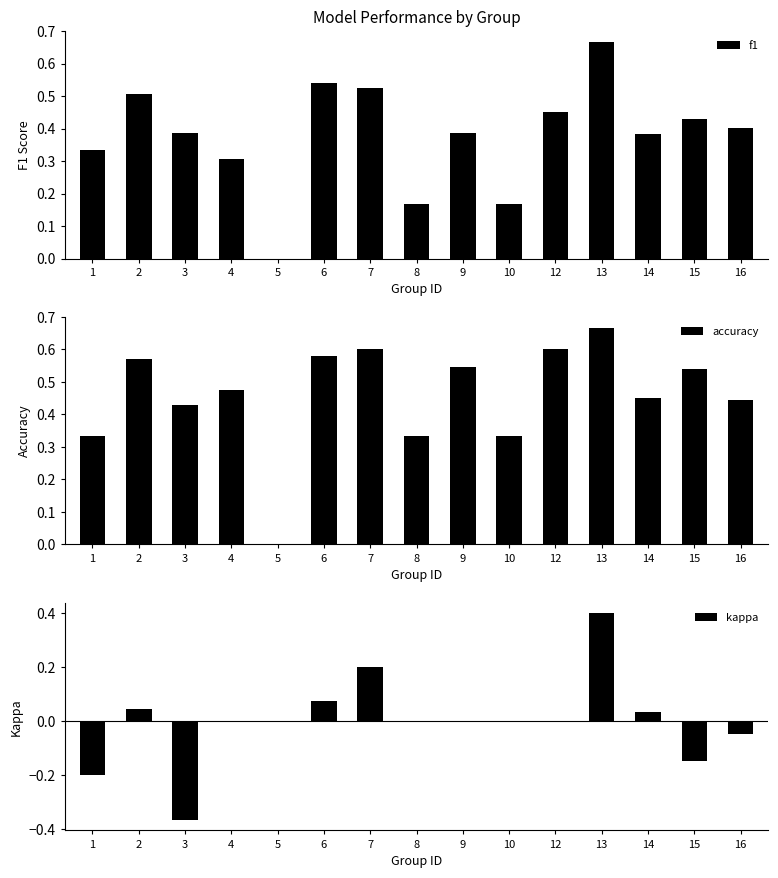

Reading left to right, what are all the values shown in this chart?

f1: 0.3	0.5	0.4	0.3	0.0	0.5	0.5	0.2	0.4	0.2	0.5	0.7	0.4	0.4	0.4
accuracy: 0.3	0.6	0.4	0.5	0.0	0.6	0.6	0.3	0.5	0.3	0.6	0.7	0.5	0.5	0.4
kappa: -0.2	0.0	-0.4	0.0	0.0	0.1	0.2	0.0	0.0	0.0	0.0	0.4	0.0	-0.1	-0.0